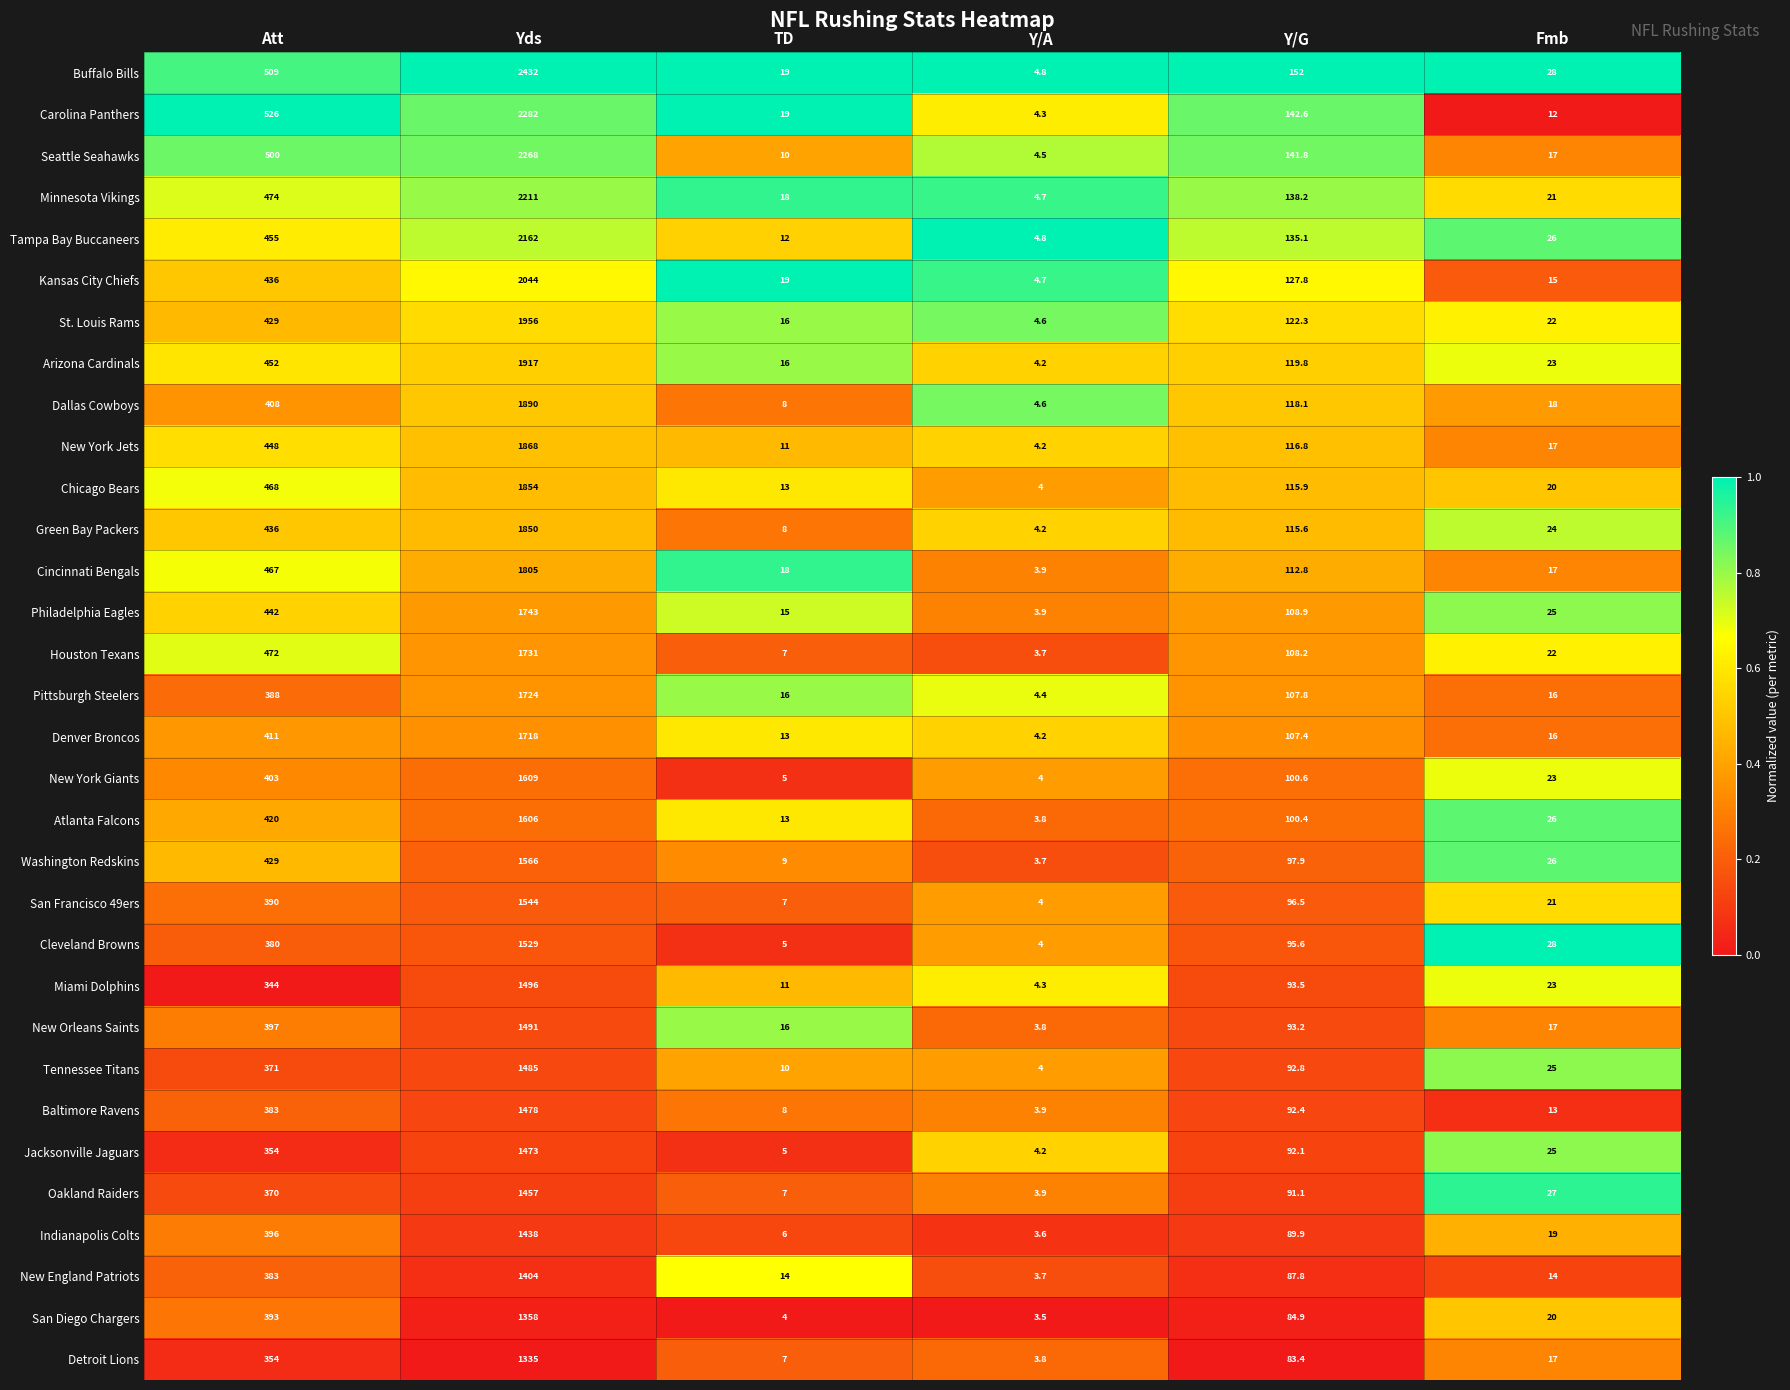

What is the sum of all Philadelphia Eagles values?

2337.8